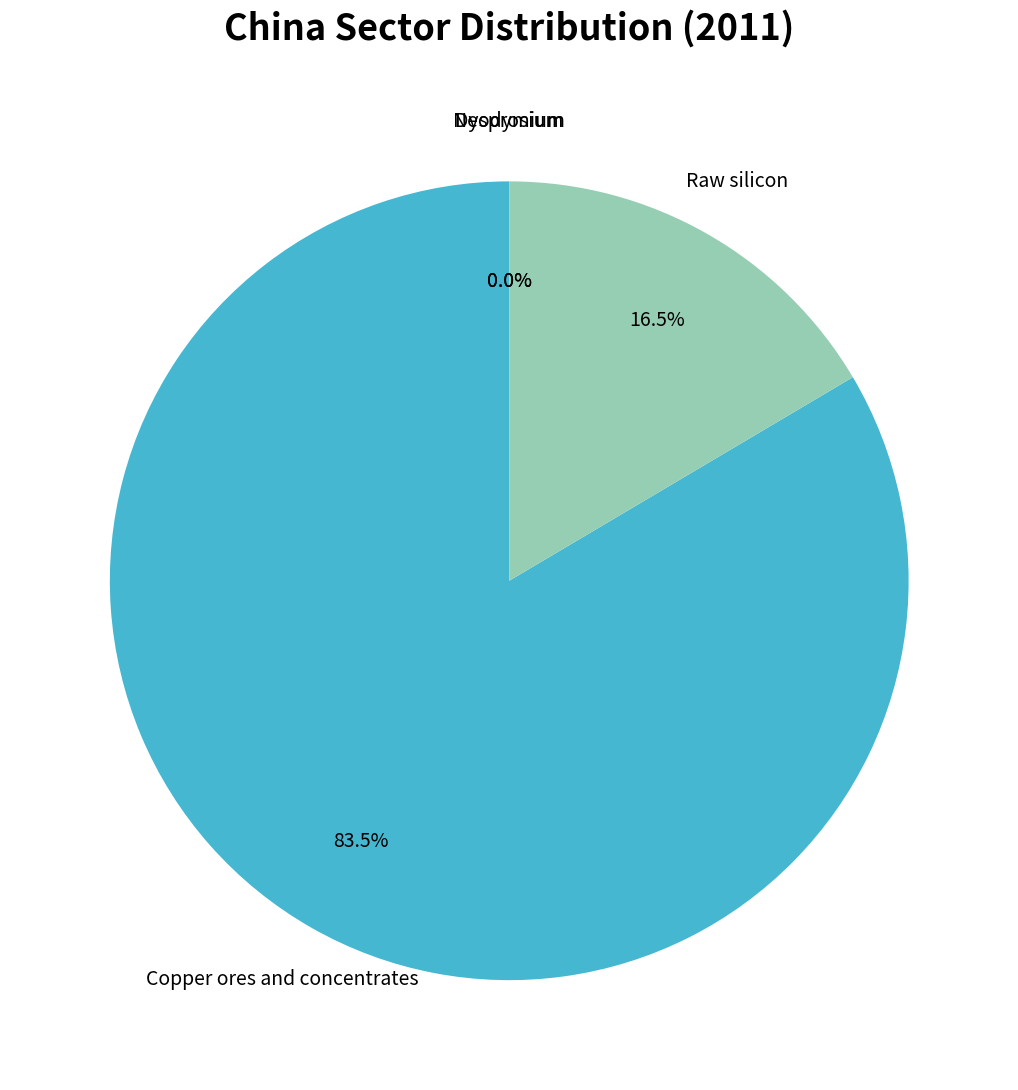

To the nearest percent, what is the average slice percentage?

25%